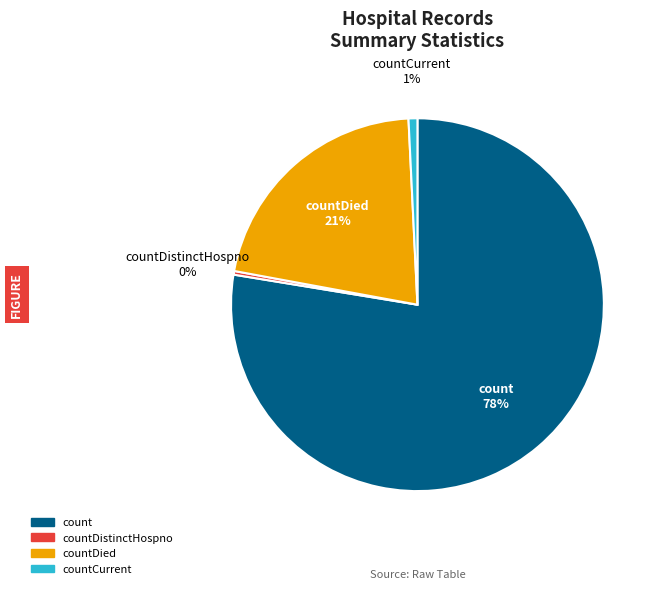

Which slice is the largest?

count